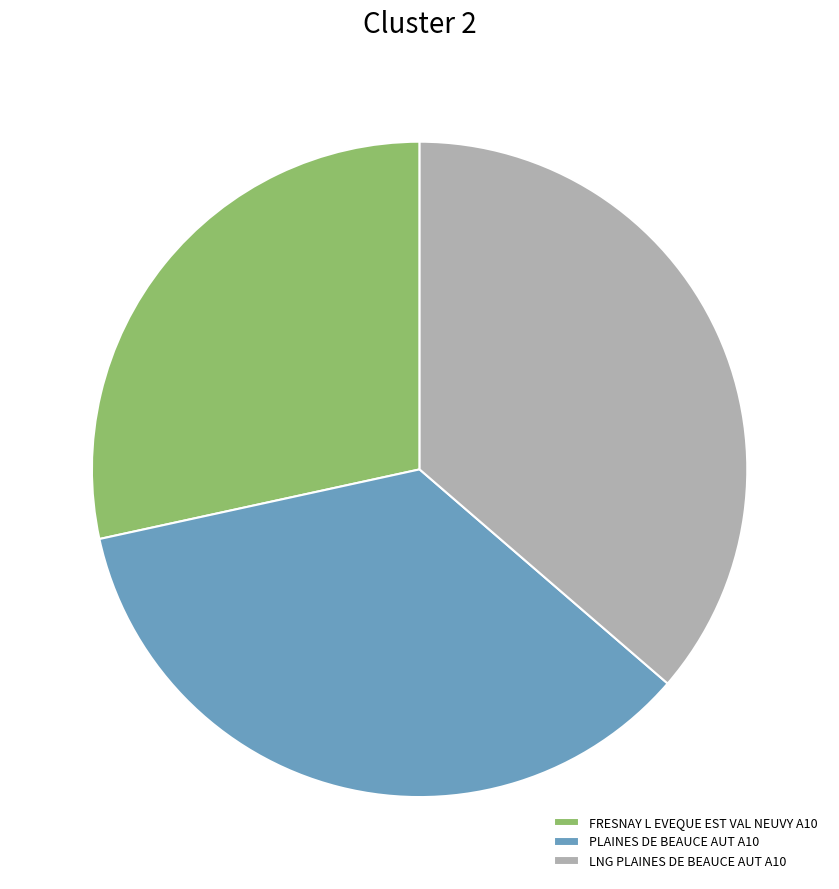

Between LNG PLAINES DE BEAUCE AUT A10 and FRESNAY L EVEQUE EST VAL NEUVY A10, which is larger?

LNG PLAINES DE BEAUCE AUT A10